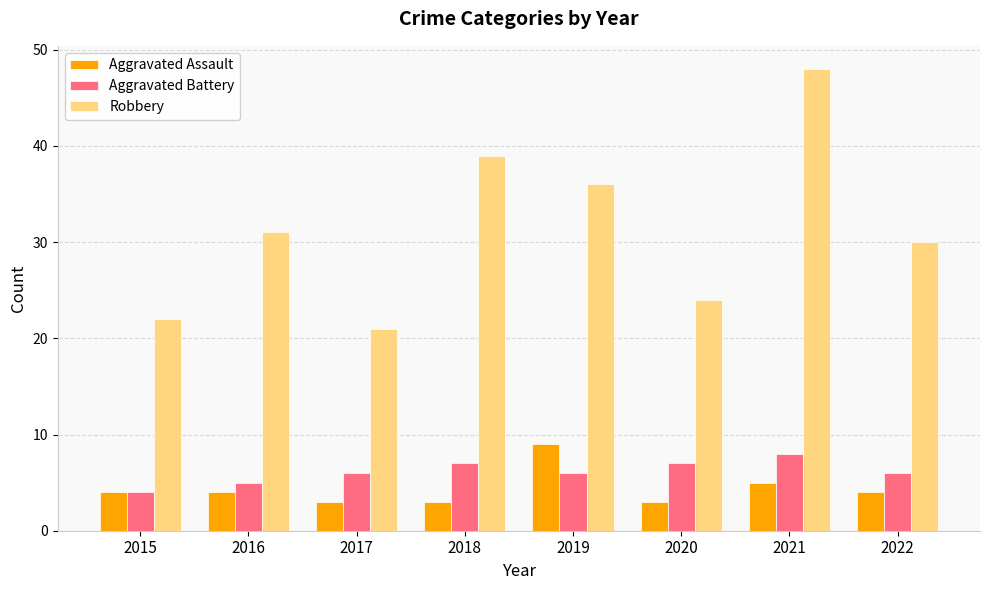

What is the approximate value of Robbery at 2019, to the nearest 10?

40